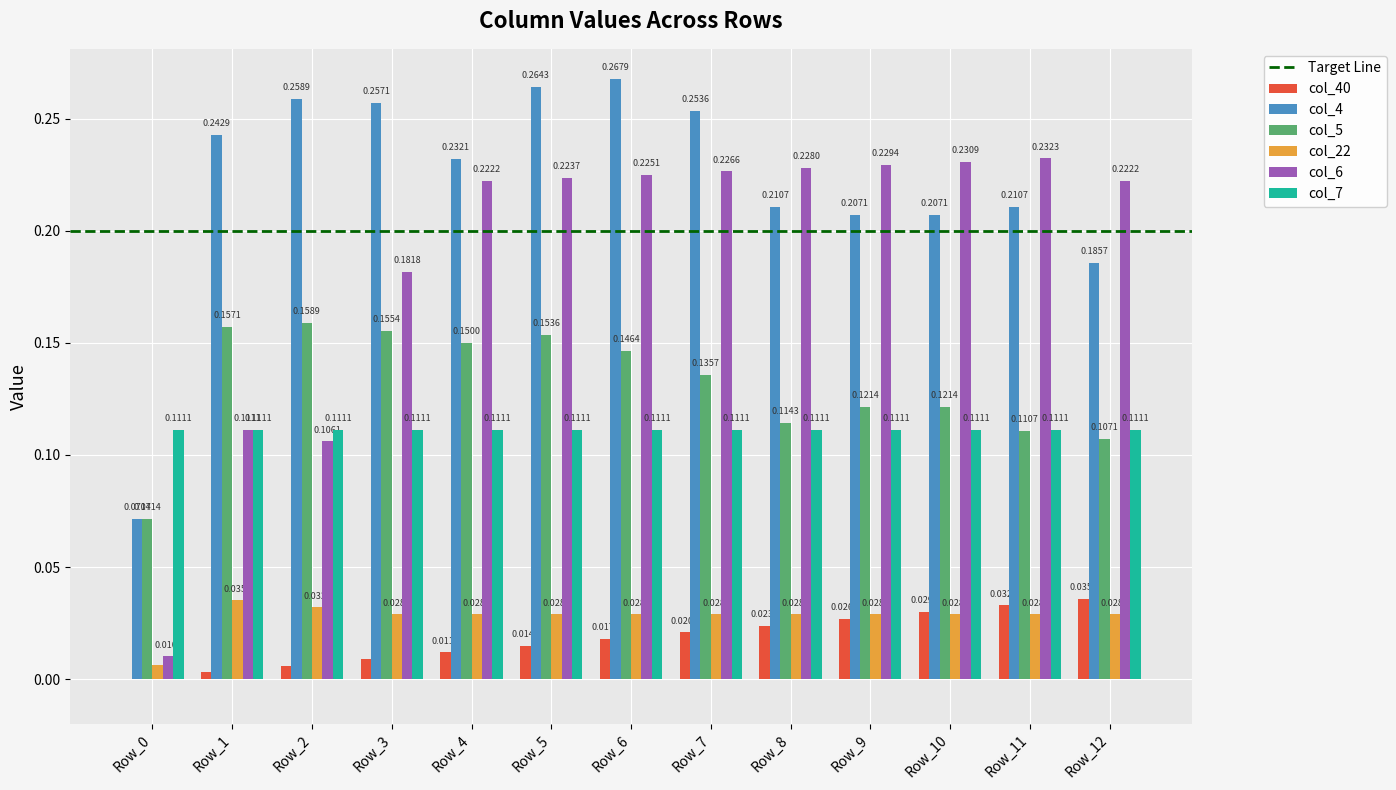

Count the col_5 values in the range 0 to 1.

13